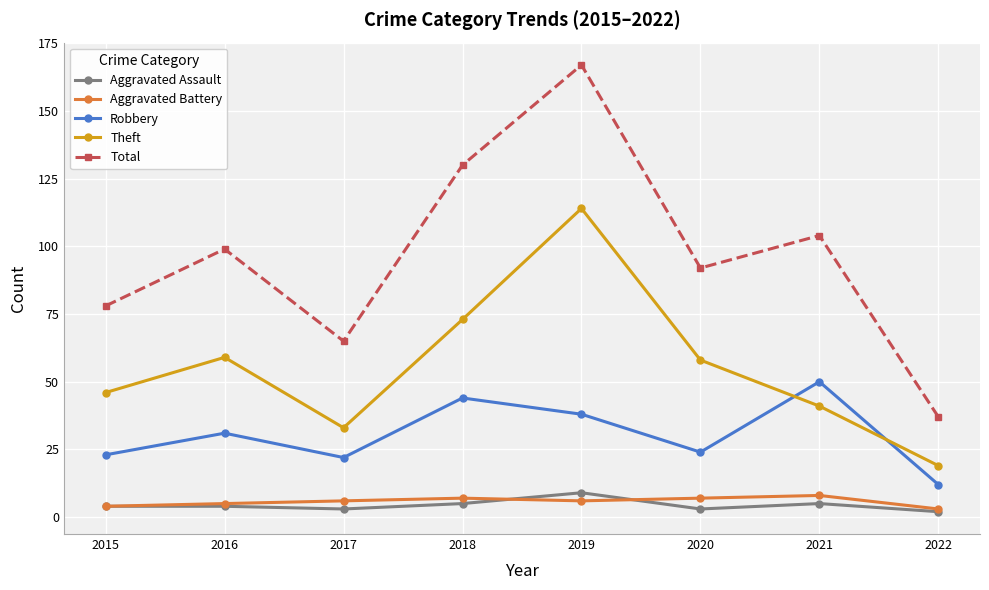

How many lines are shown in the chart?

5